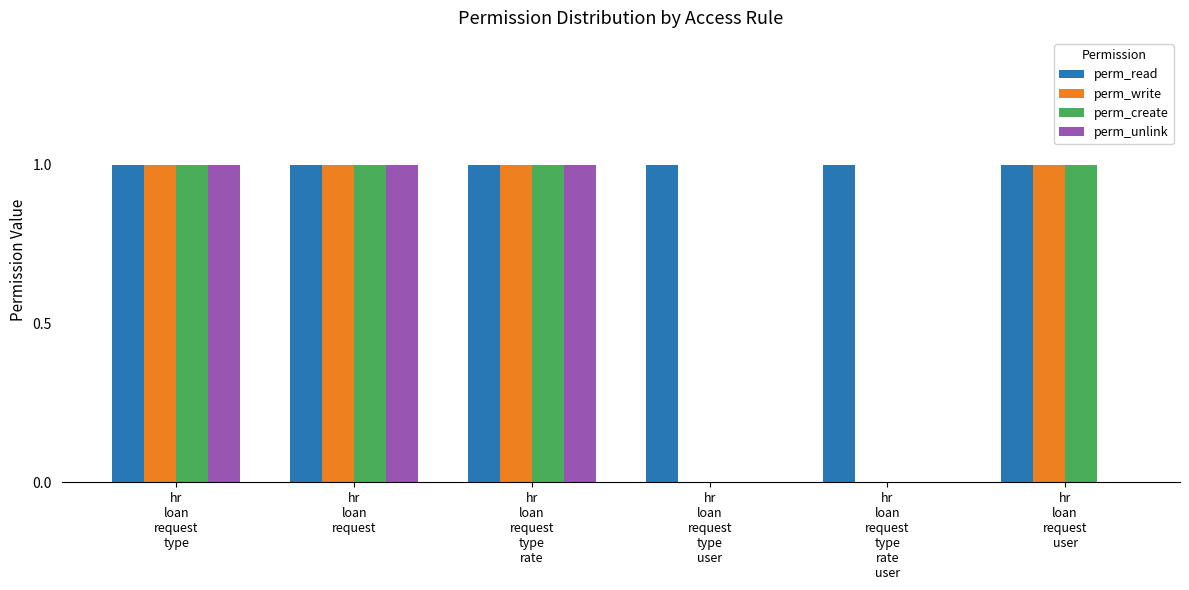

Reading left to right, what are all the values shown in this chart?

perm_read: hr
loan
request
type=1	hr
loan
request=1	hr
loan
request
type
rate=1	hr
loan
request
type
user=1	hr
loan
request
type
rate
user=1	hr
loan
request
user=1
perm_write: hr
loan
request
type=1	hr
loan
request=1	hr
loan
request
type
rate=1	hr
loan
request
type
user=0	hr
loan
request
type
rate
user=0	hr
loan
request
user=1
perm_create: hr
loan
request
type=1	hr
loan
request=1	hr
loan
request
type
rate=1	hr
loan
request
type
user=0	hr
loan
request
type
rate
user=0	hr
loan
request
user=1
perm_unlink: hr
loan
request
type=1	hr
loan
request=1	hr
loan
request
type
rate=1	hr
loan
request
type
user=0	hr
loan
request
type
rate
user=0	hr
loan
request
user=0